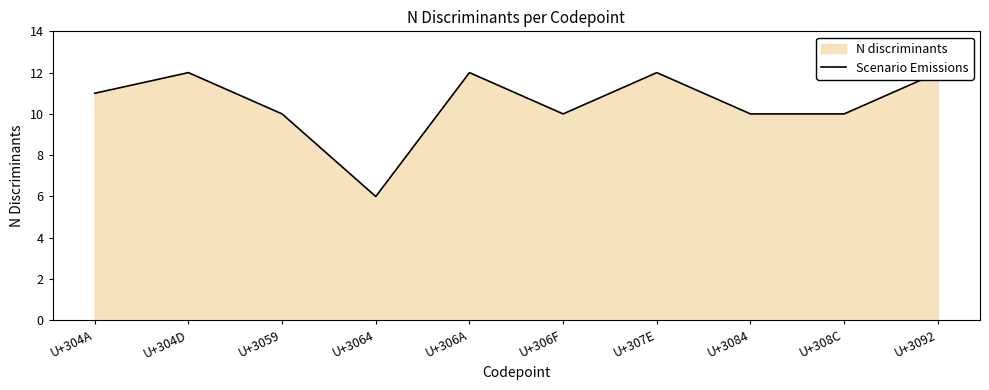

What is the label of the 1st point from the right?

U+3092